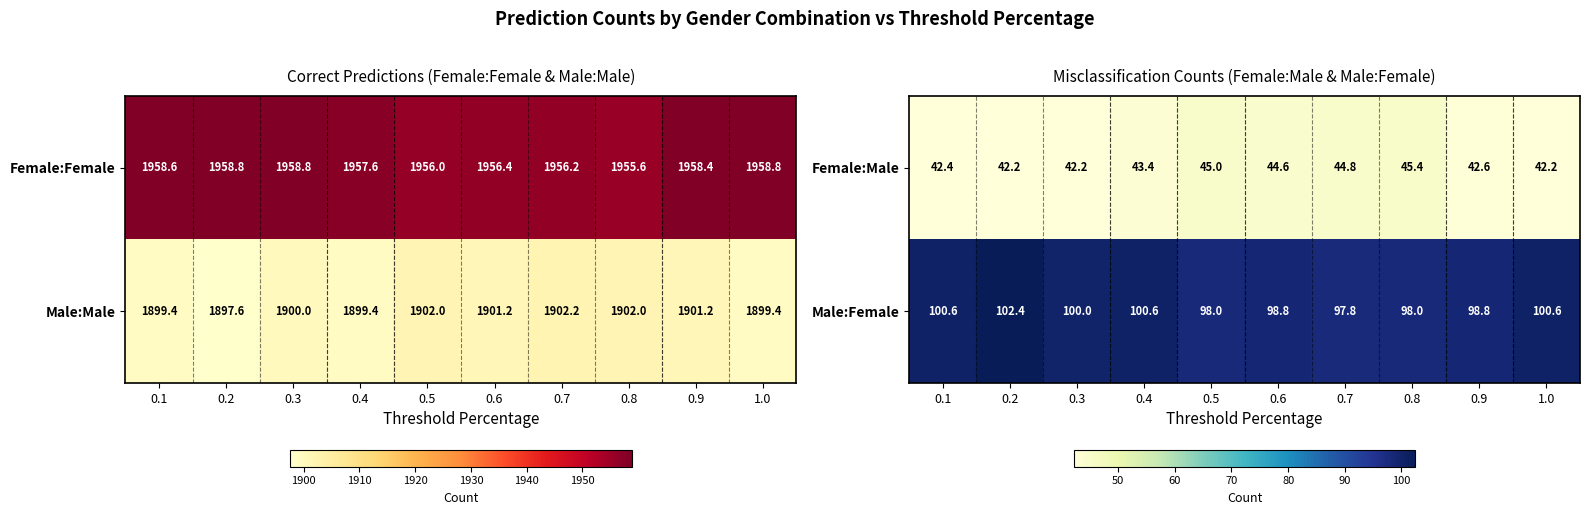

How many categories are shown in the chart?

10